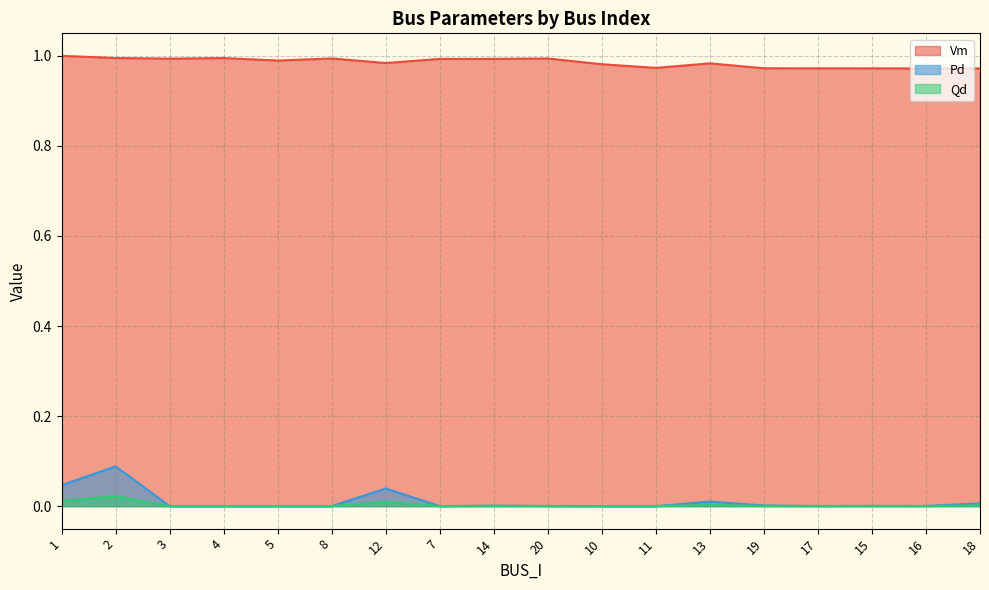

Which series has the largest total across all categories?

Vm